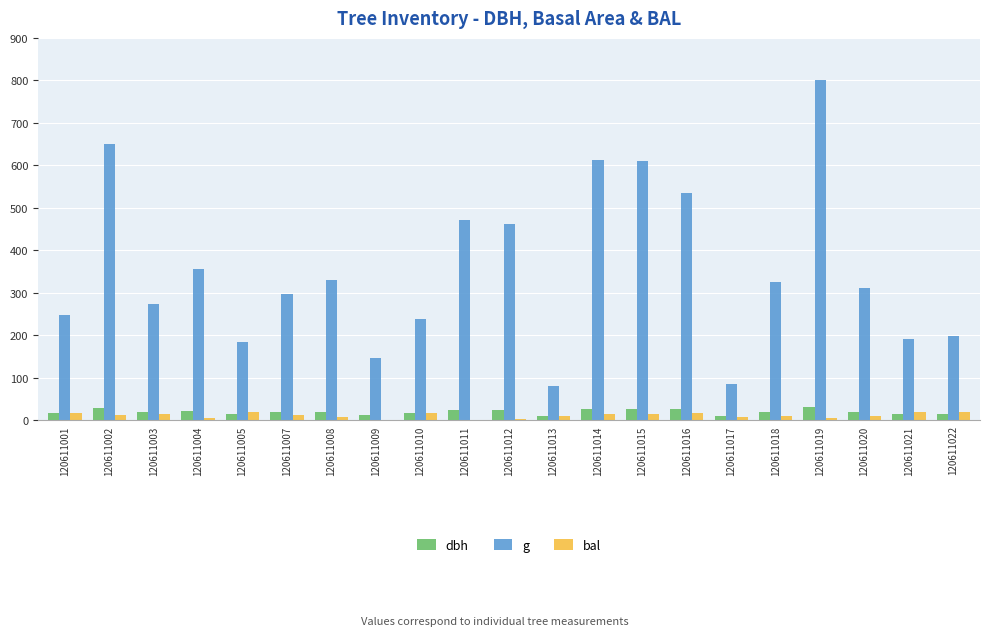

At which category is the sum across all series the highest?

120611019